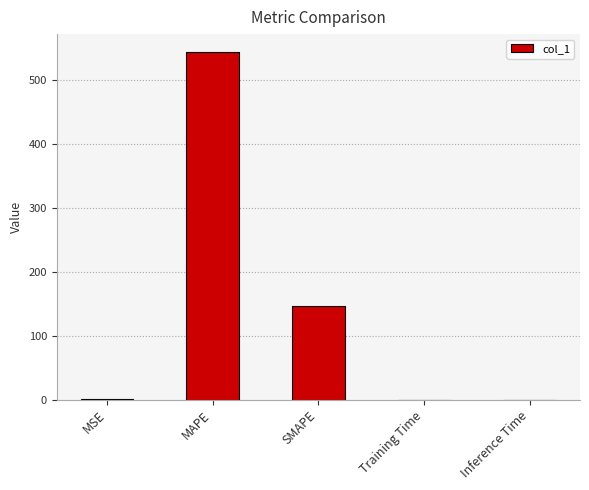

What is the sum of all values?

691.7